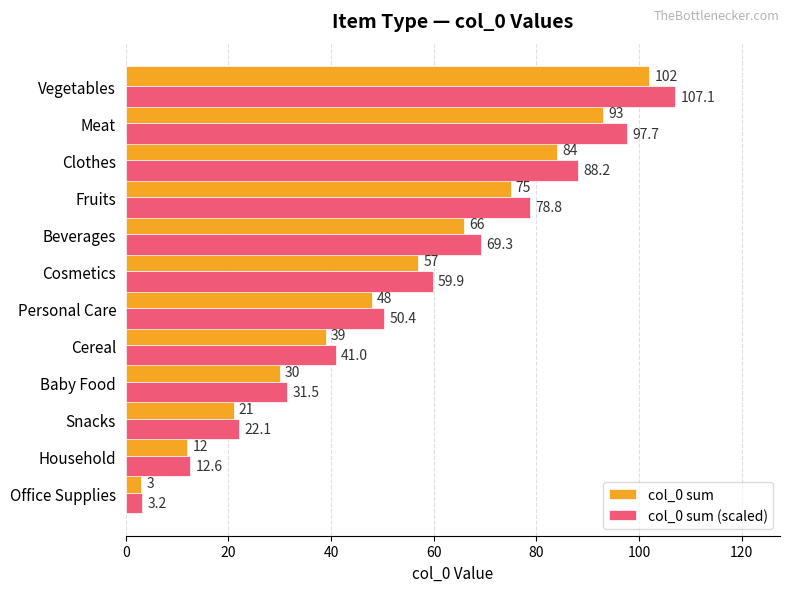

List the labels in order of col_0 sum (scaled) value, smallest first.

Office Supplies, Household, Snacks, Baby Food, Cereal, Personal Care, Cosmetics, Beverages, Fruits, Clothes, Meat, Vegetables